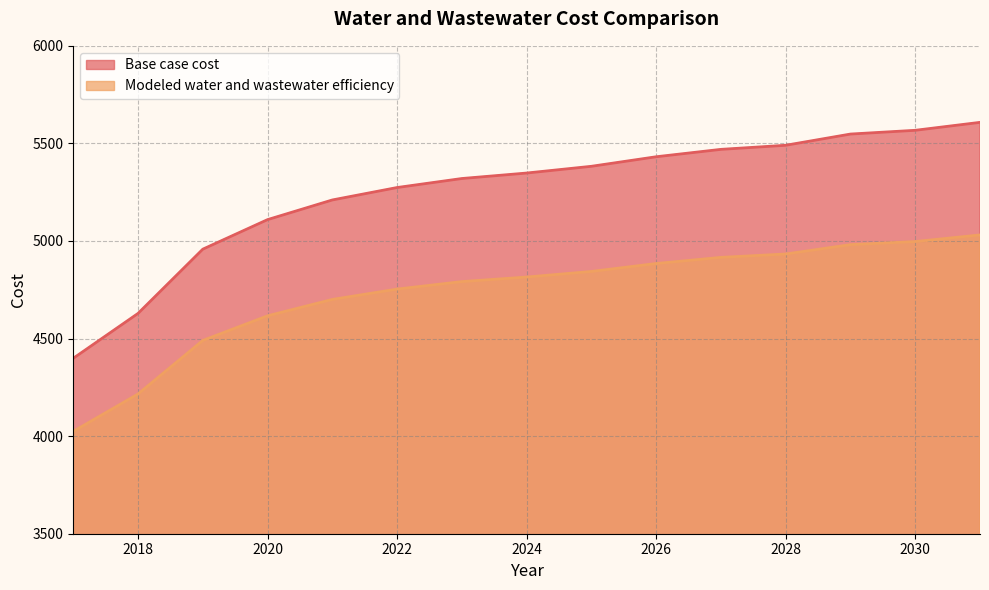

True or false: Modeled water and wastewater efficiency and Base case cost intersect in this chart.

False